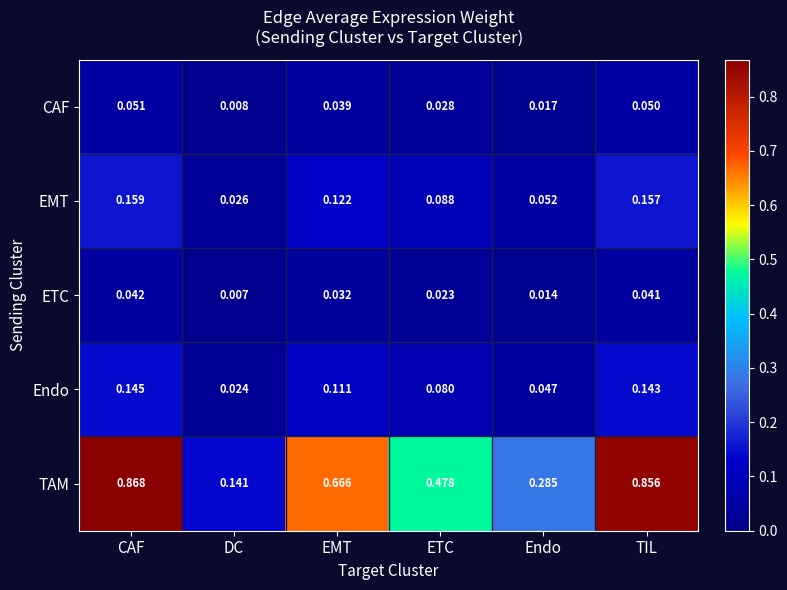

At which category does the chart reach its minimum across all series?

DC